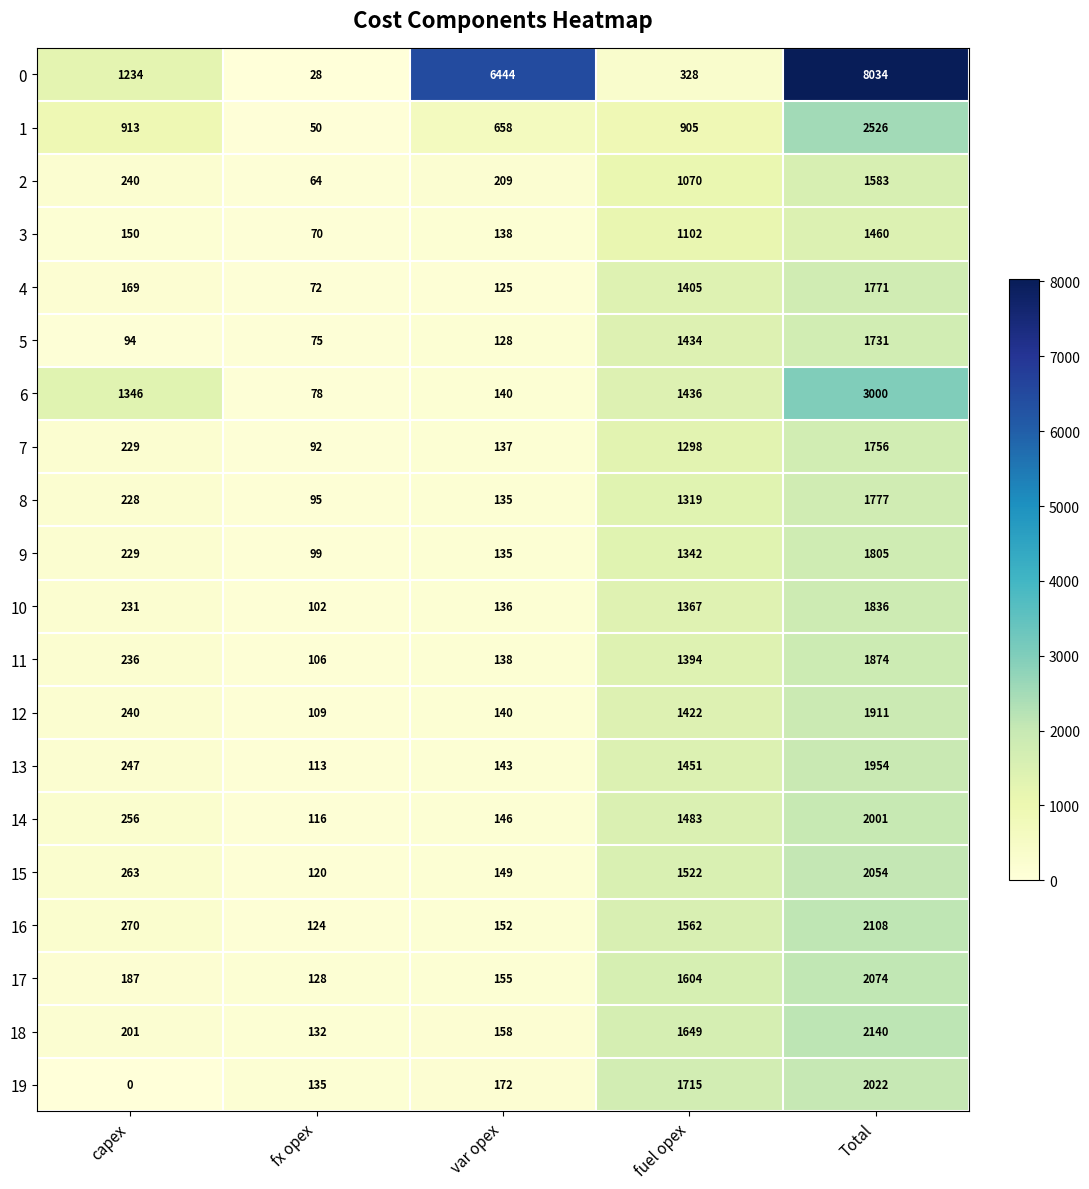

Rank the categories by 18 value from lowest to highest.

fx opex, var opex, capex, fuel opex, Total